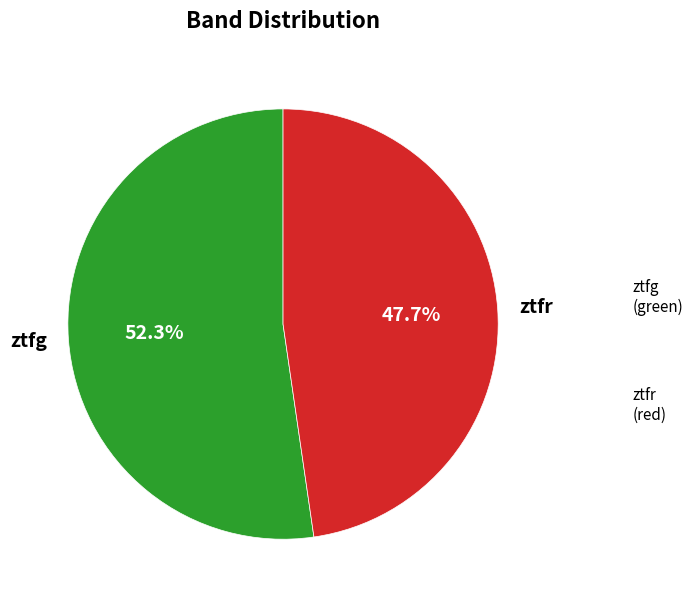

Is there a majority slice in this chart?

Yes